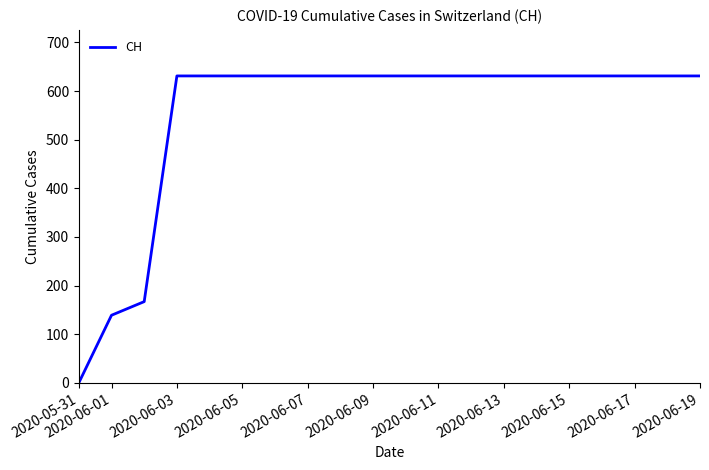

What is the maximum value shown in the chart?

631